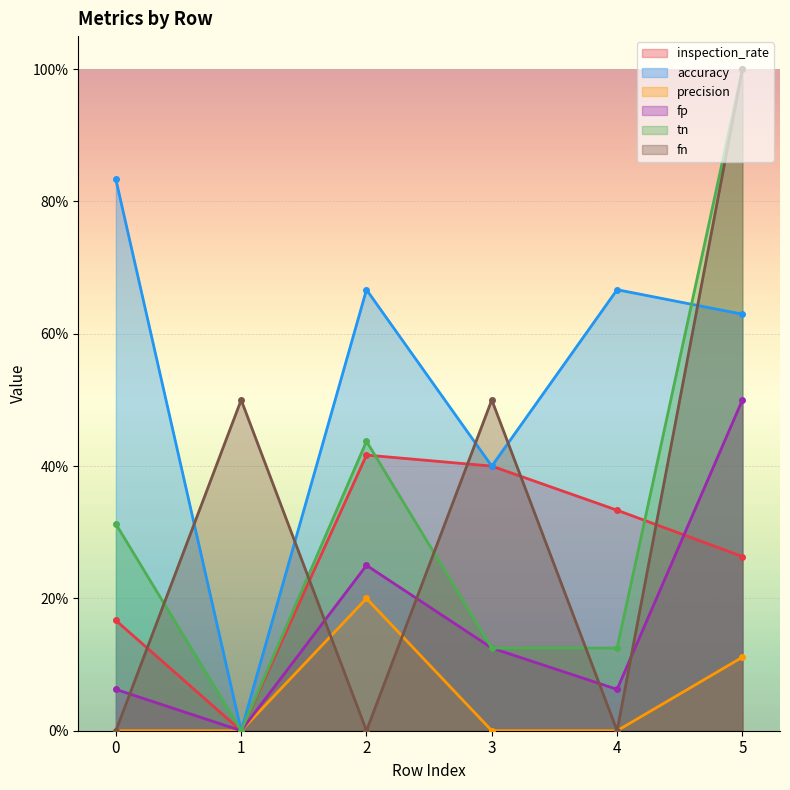

Does the chart display data point markers on the line(s)?

Yes